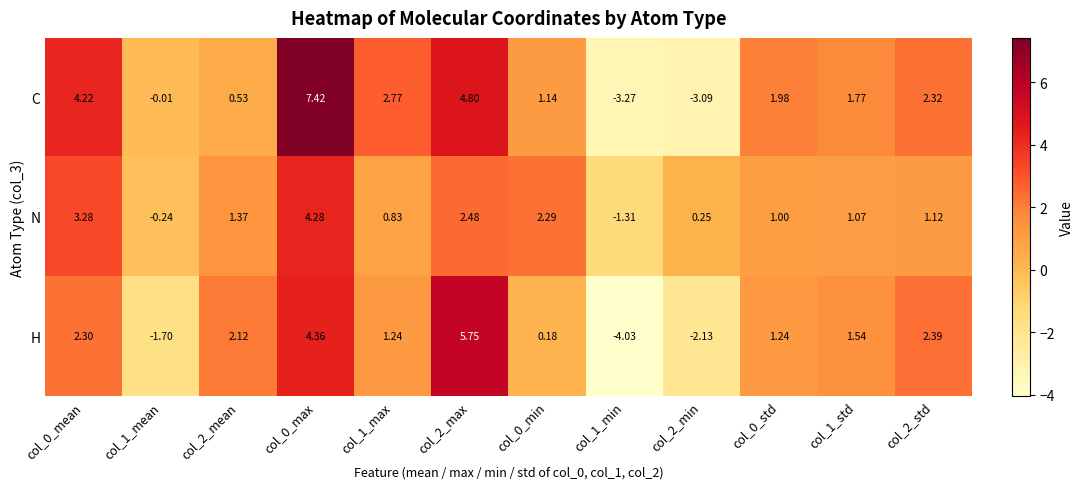

Which series has the widest spread of values?

C